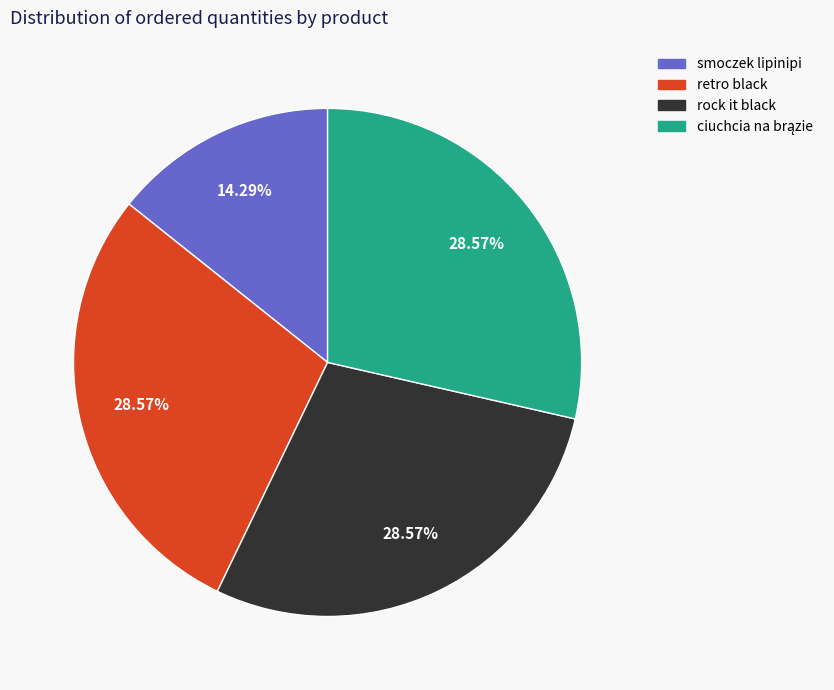

Is there a majority slice in this chart?

No